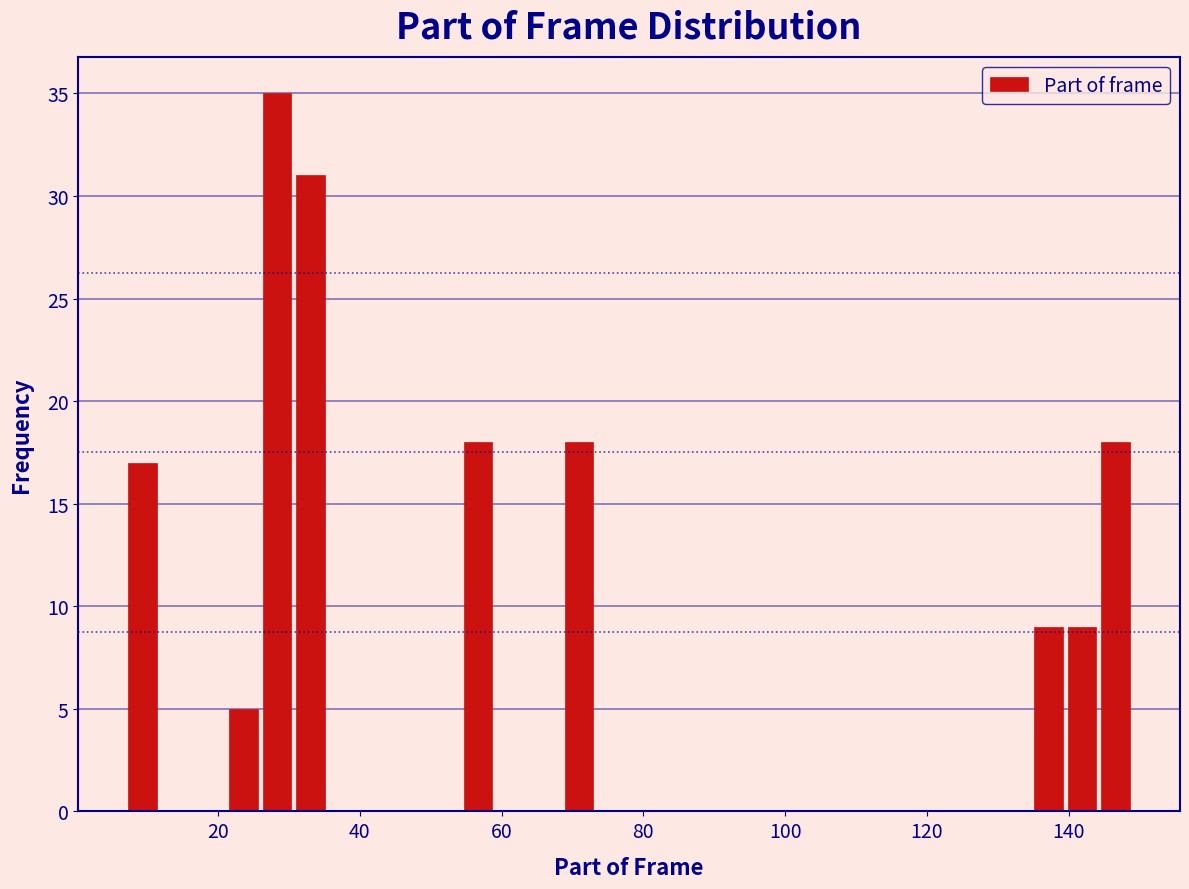

Around what value on the x-axis is the tallest bar? Give the approximate position of its centre, as read against the axis.

28